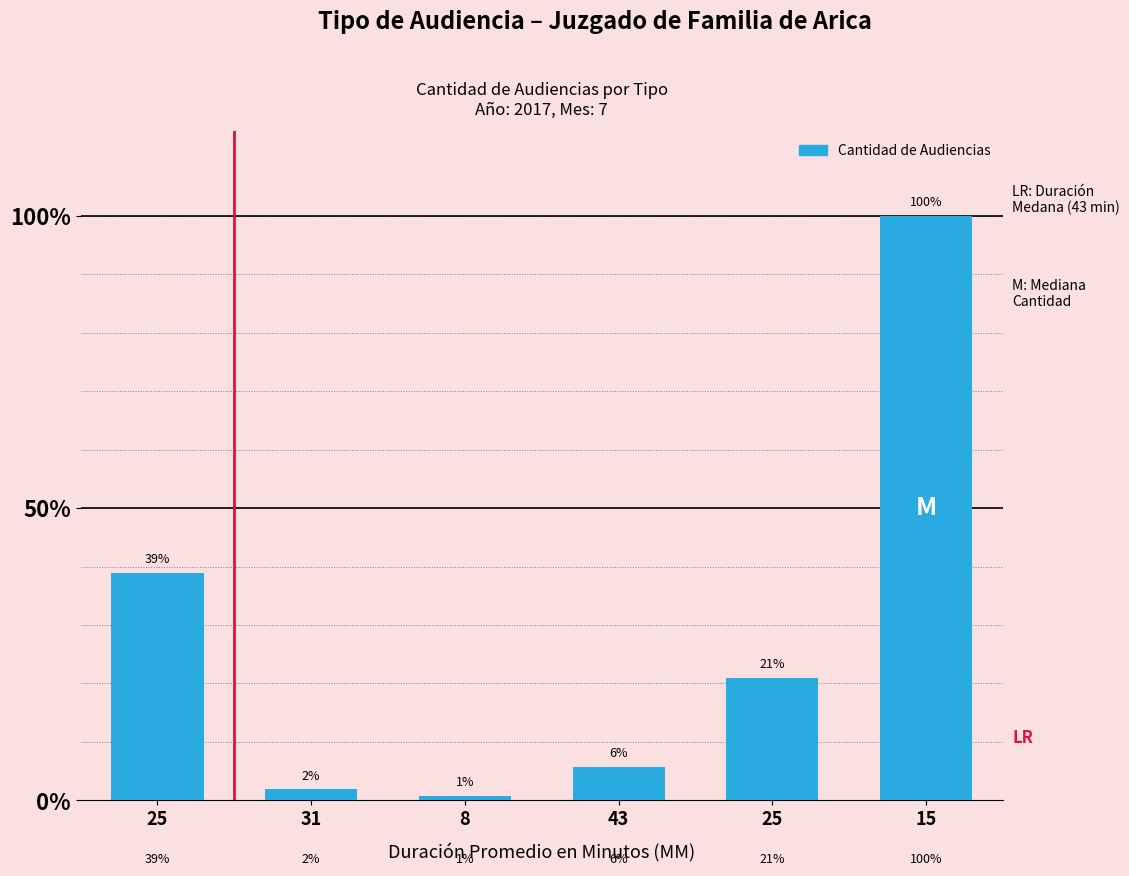

Are the bars grouped side by side (vs. stacked)?

No